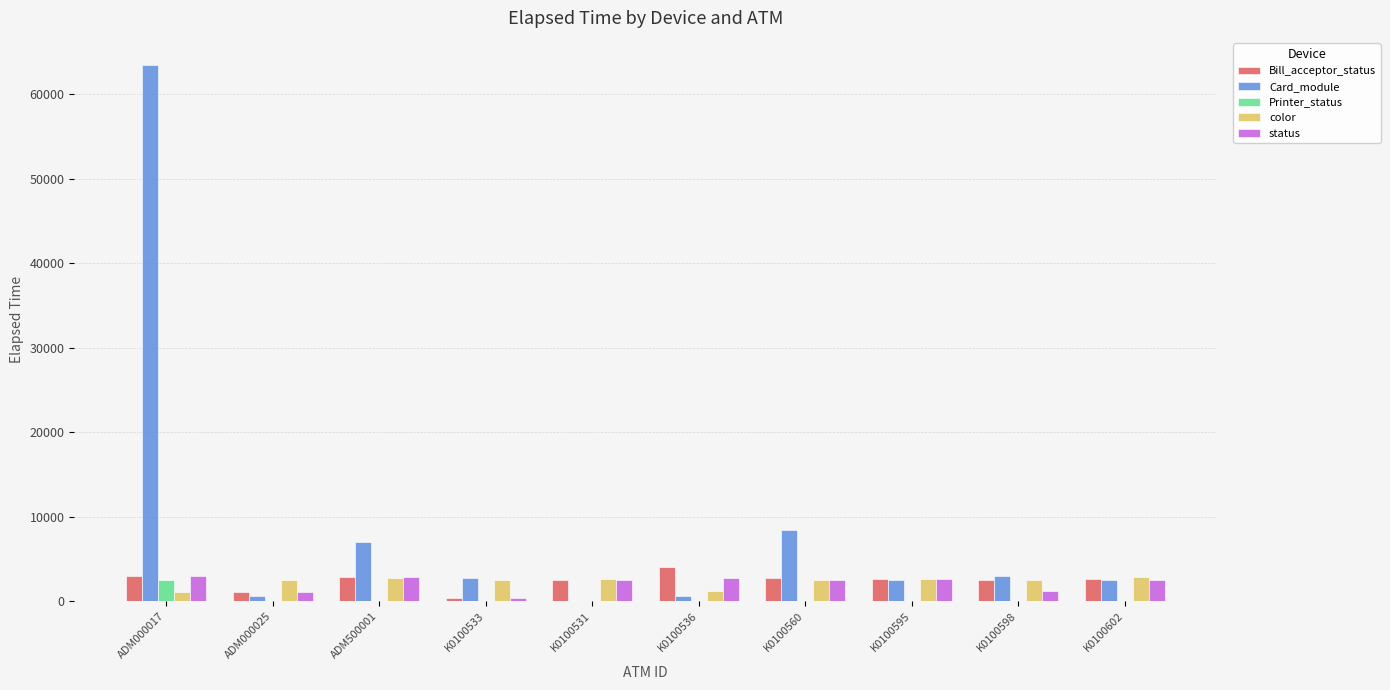

At which category is the sum across all series the highest?

ADM000017